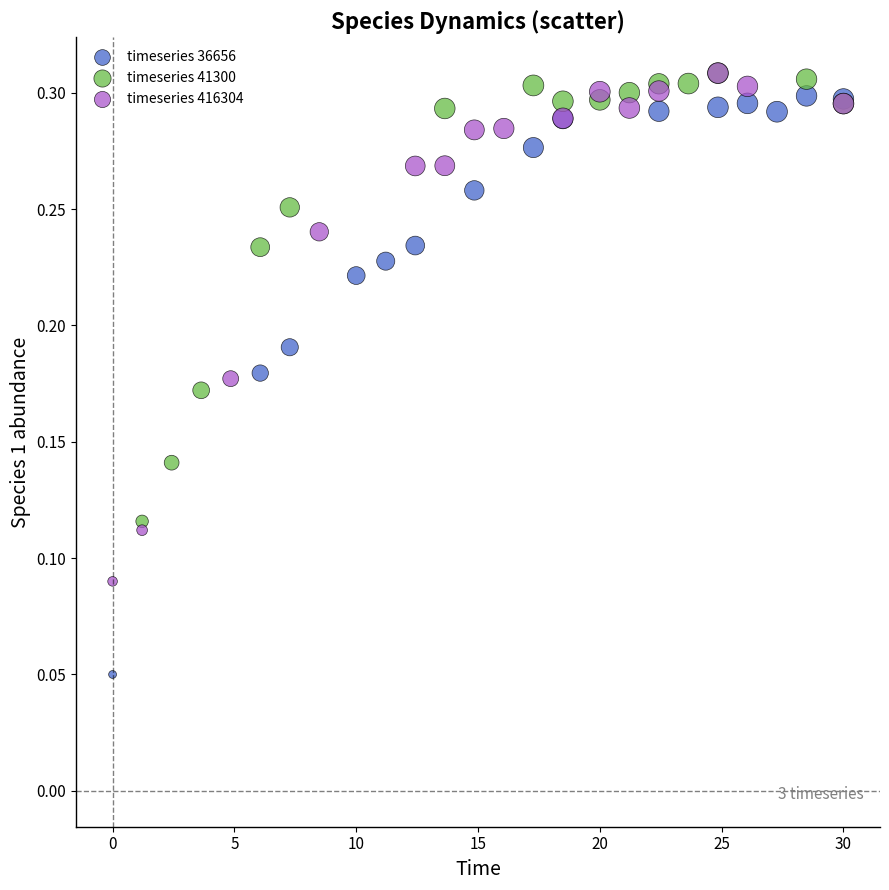

Which series reaches the minimum Y coordinate?

timeseries 36656